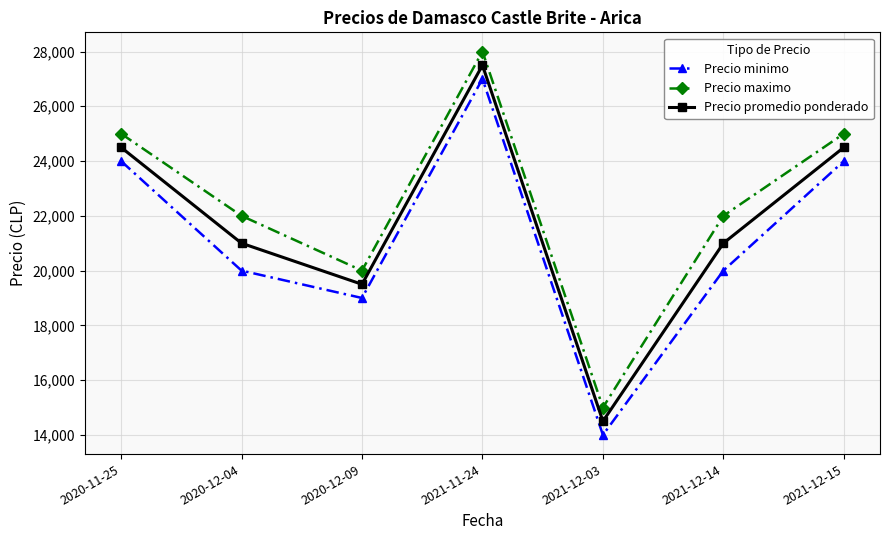

Which category has the lowest value across all series?

2021-12-03